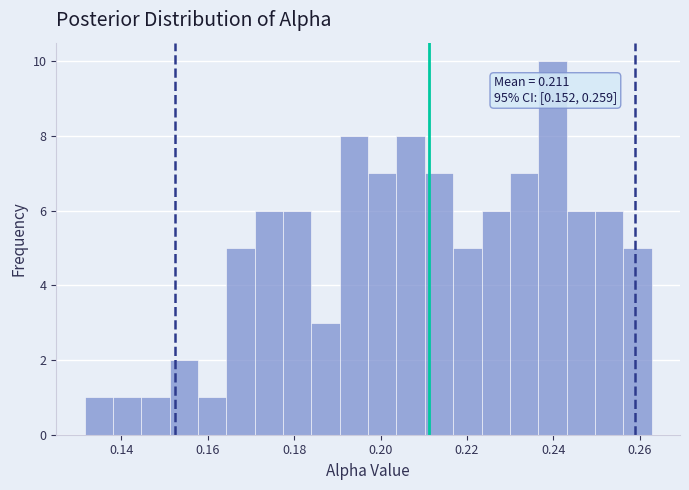

Around what value on the x-axis is the tallest bar? Give the approximate position of its centre, as read against the axis.

0.240